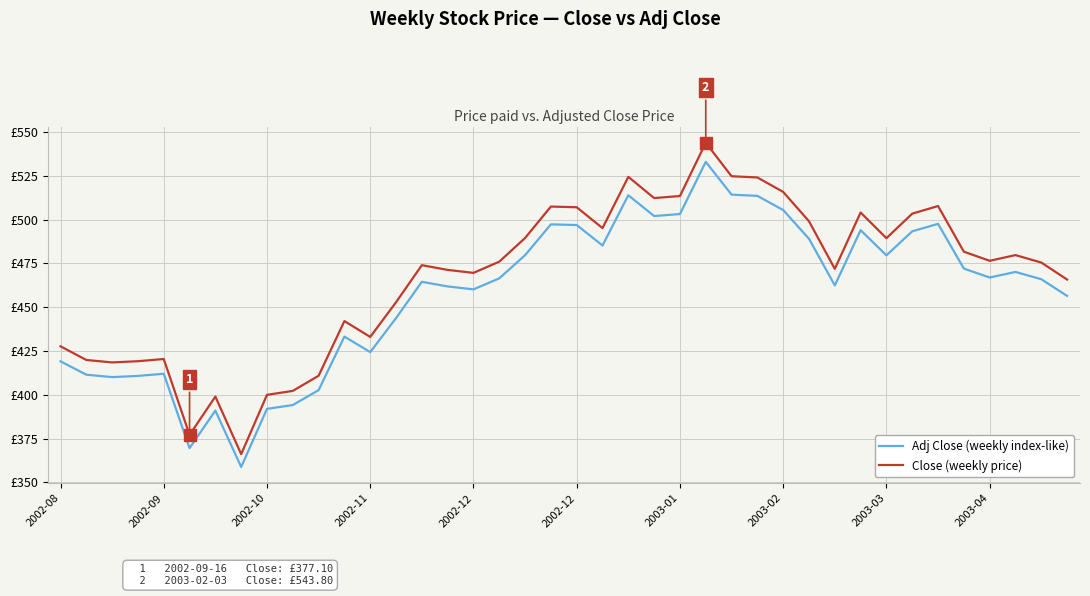

Reading left to right, list all the values displayed in this chart.

Adj Close (weekly index-like): 419.1	411.4	410.1	410.8	412.0	369.6	391.0	358.8	391.9	394.1	402.6	433.2	424.3	443.7	464.5	461.8	460.1	466.4	479.6	497.2	496.9	485.2	513.9	502.0	503.1	532.9	514.2	513.5	505.4	489.0	462.4	493.9	479.6	493.3	497.5	472.0	466.9	470.1	465.9	456.4
Close (weekly price): 427.6	419.9	418.4	419.1	420.4	377.1	398.9	366.1	399.9	402.2	410.9	442.1	433.0	452.8	473.9	471.2	469.6	475.9	489.4	507.4	507.0	495.1	524.4	512.2	513.4	543.8	524.7	524.0	515.8	499.0	471.9	504.0	489.4	503.4	507.7	481.6	476.4	479.7	475.4	465.8